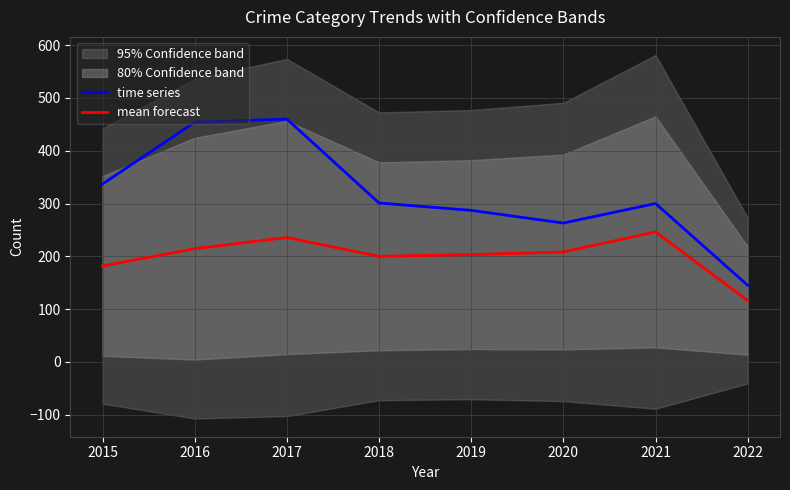

What is the sum of all mean forecast values?

1605.2